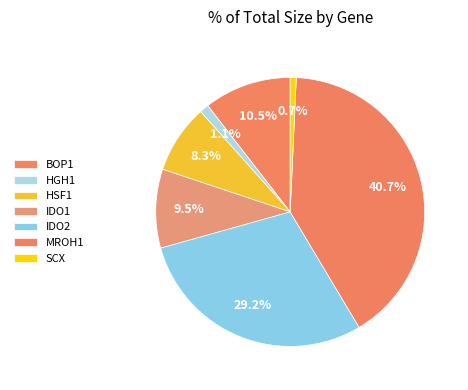

Is the sum of HSF1 and IDO2 greater than half?

No